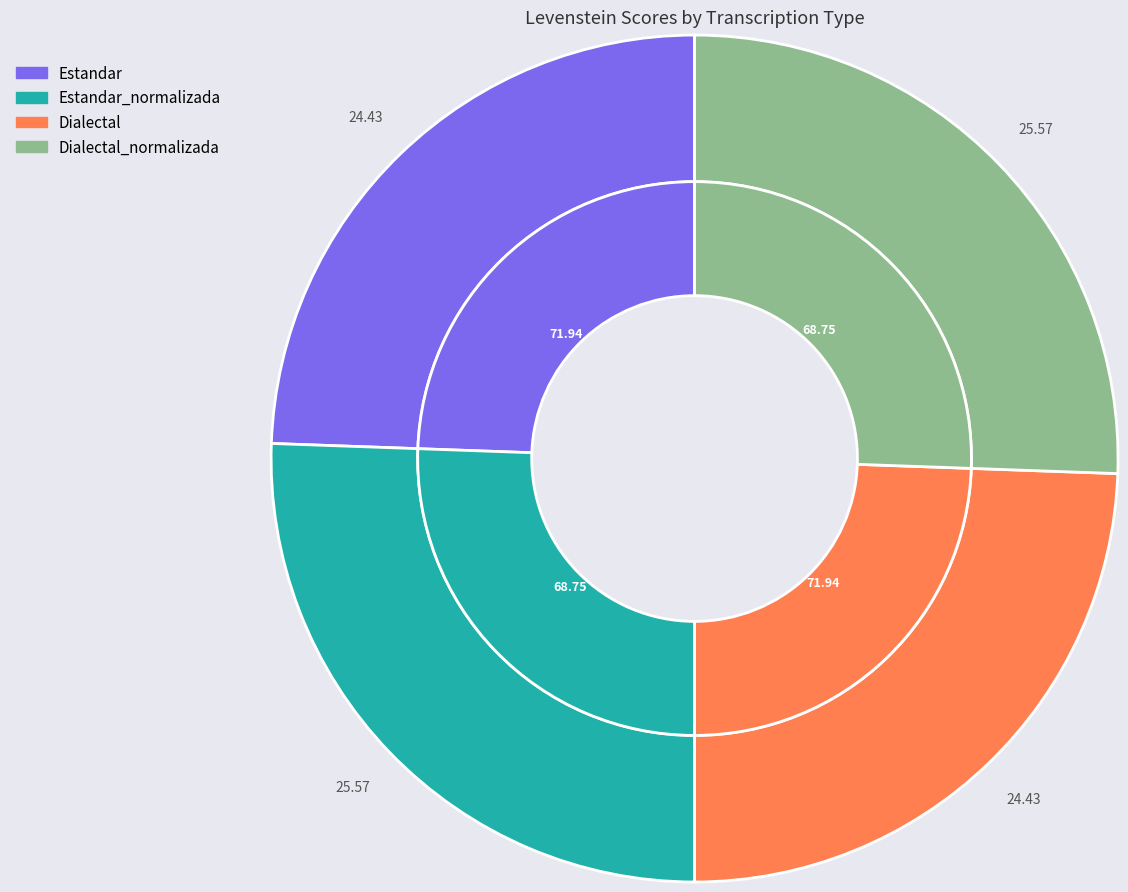

Approximately how many times larger is the value at Dialectal compared to Estandar?

1.0